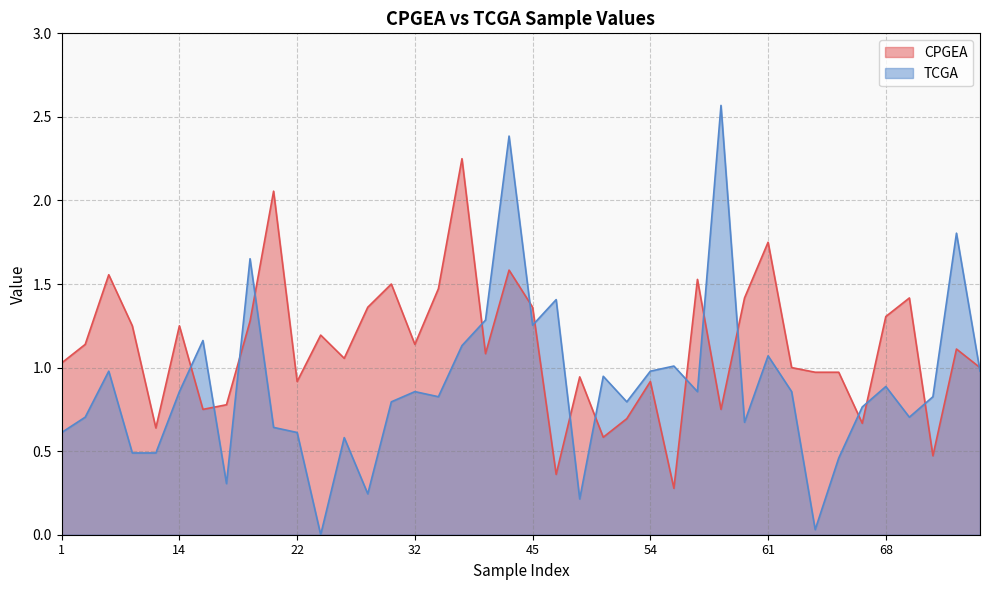

Which series ends up on top after the final intersection of CPGEA and TCGA?

CPGEA